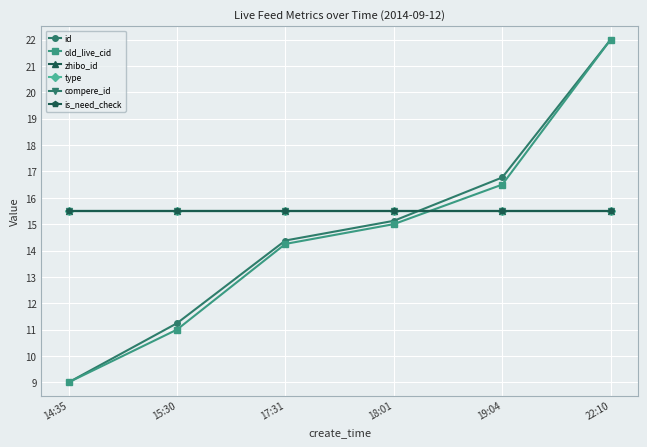

Is this an area chart (filled region under the line)?

No